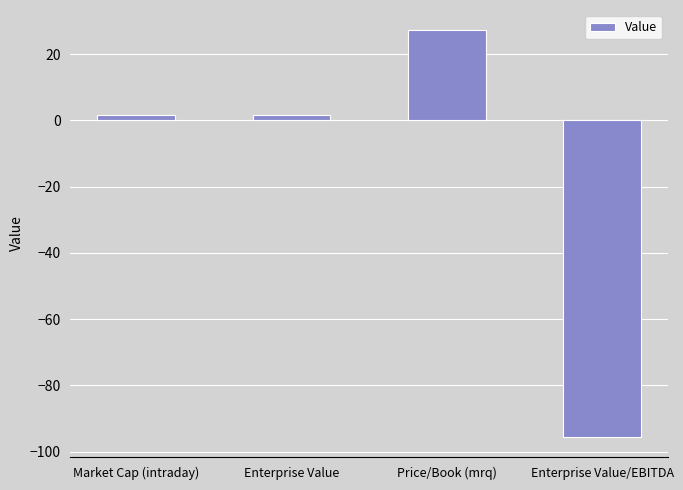

Is it true that the value at Price/Book (mrq) is 48.4?

False